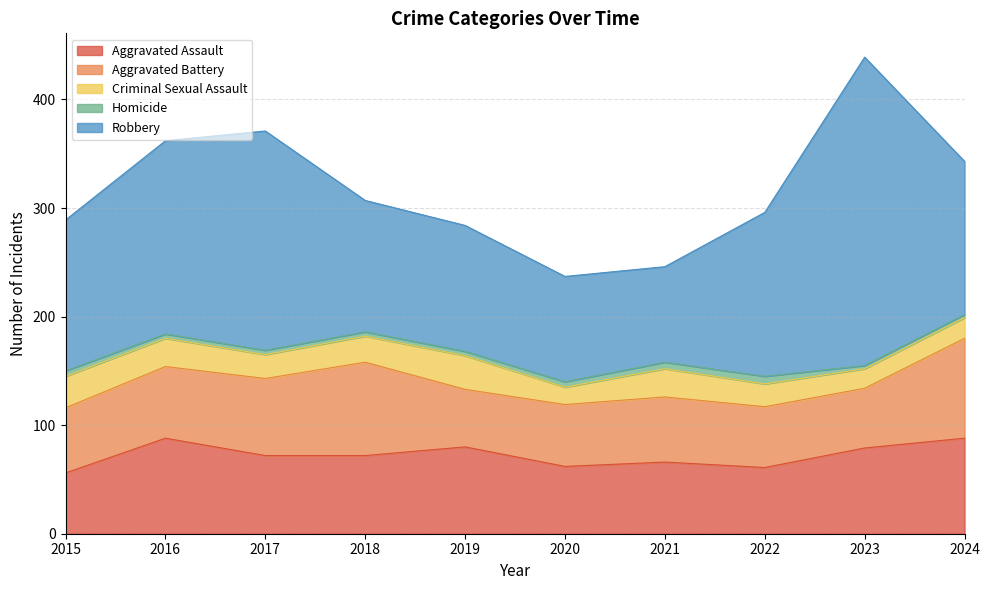

At which label does Homicide reach its minimum?

2023